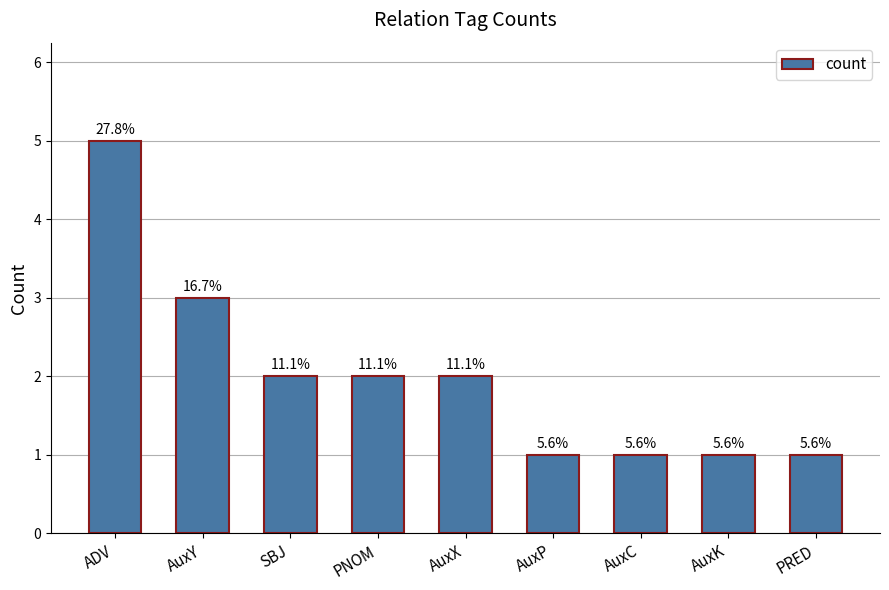

Reading left to right, what are all the values shown in this chart?

5	3	2	2	2	1	1	1	1